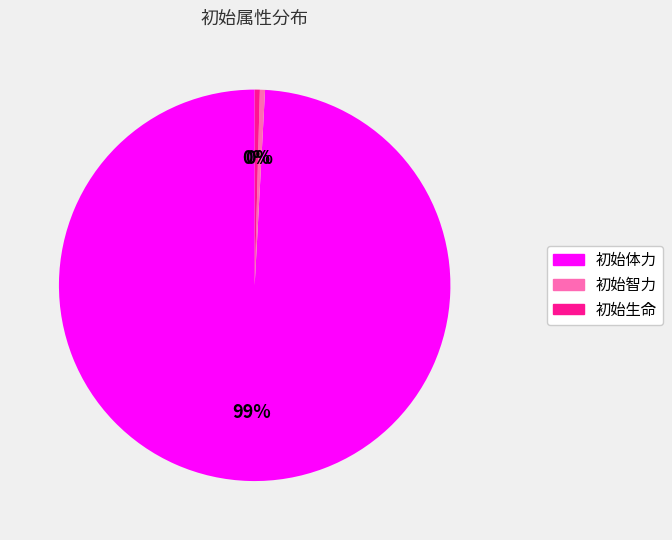

True or false: 初始生命 accounts for 0% of the total.

True